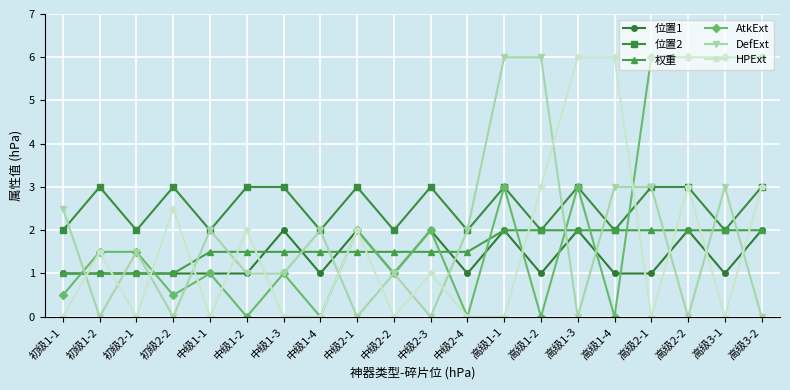

How many values in the 位置2 series are below 3?

9